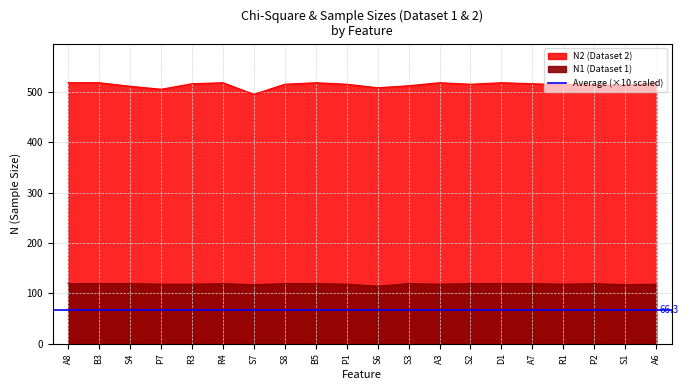

Which series has the largest total across all categories?

N2 (Dataset 2)